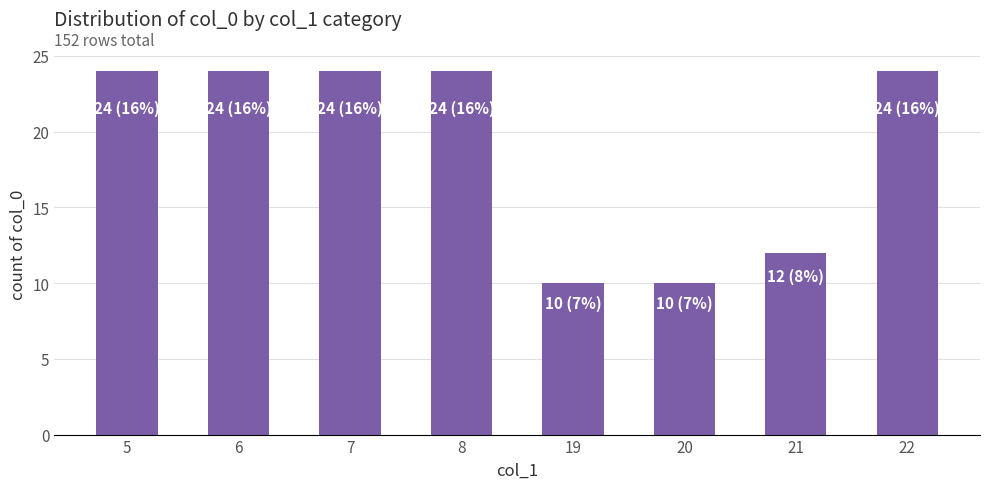

What is the difference between the maximum and second lowest values?

14